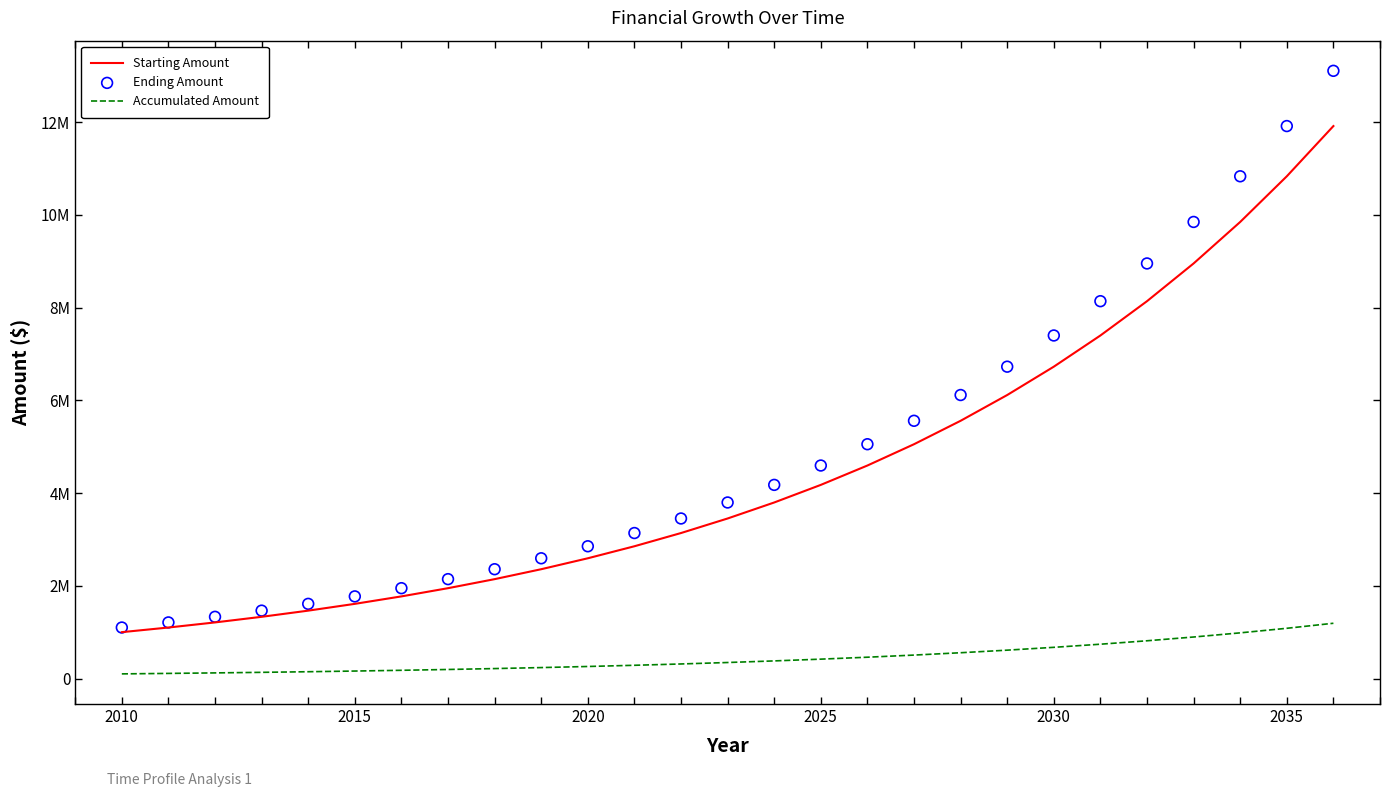

Which series has the largest total across all categories?

Ending Amount